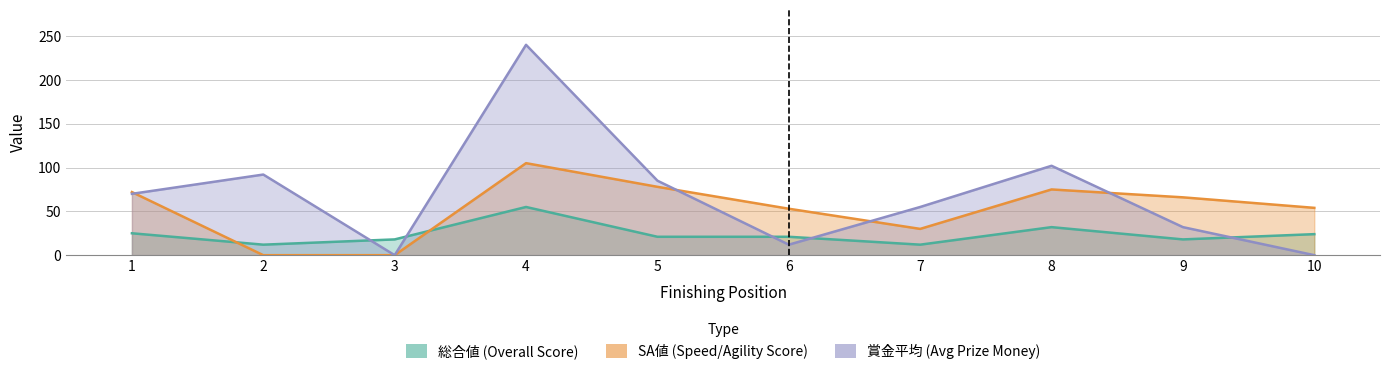

Reading left to right, extract all data points from this chart.

総合値: 25	12	18	55	21	21	12	32	18	24
SA値: 72	0	0	105	78	53	30	75	66	54
賞金平均: 70	92	0	240	85	12	55	102	32	0